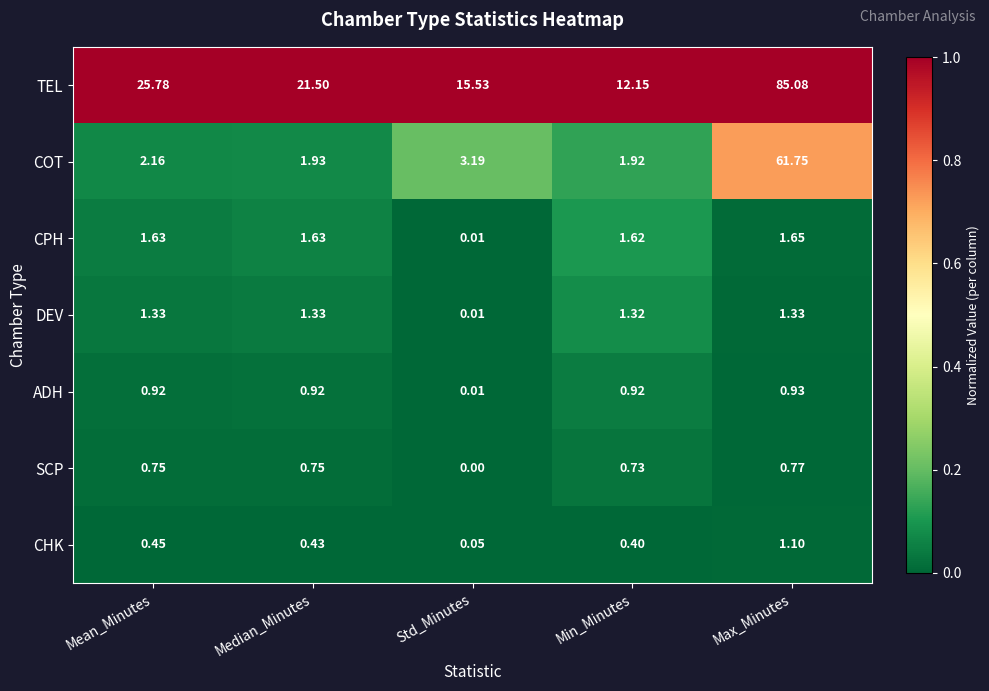

At which label does SCP reach its minimum?

Std_Minutes